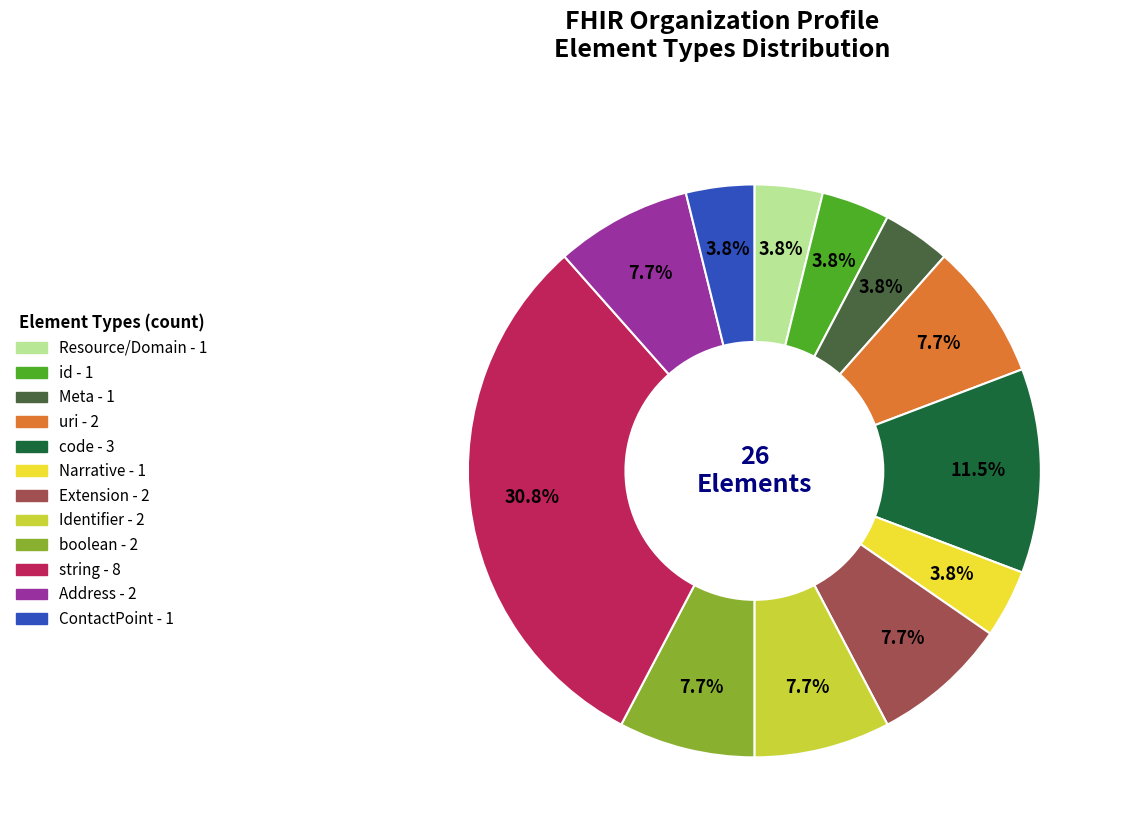

Is there a majority slice in this chart?

No